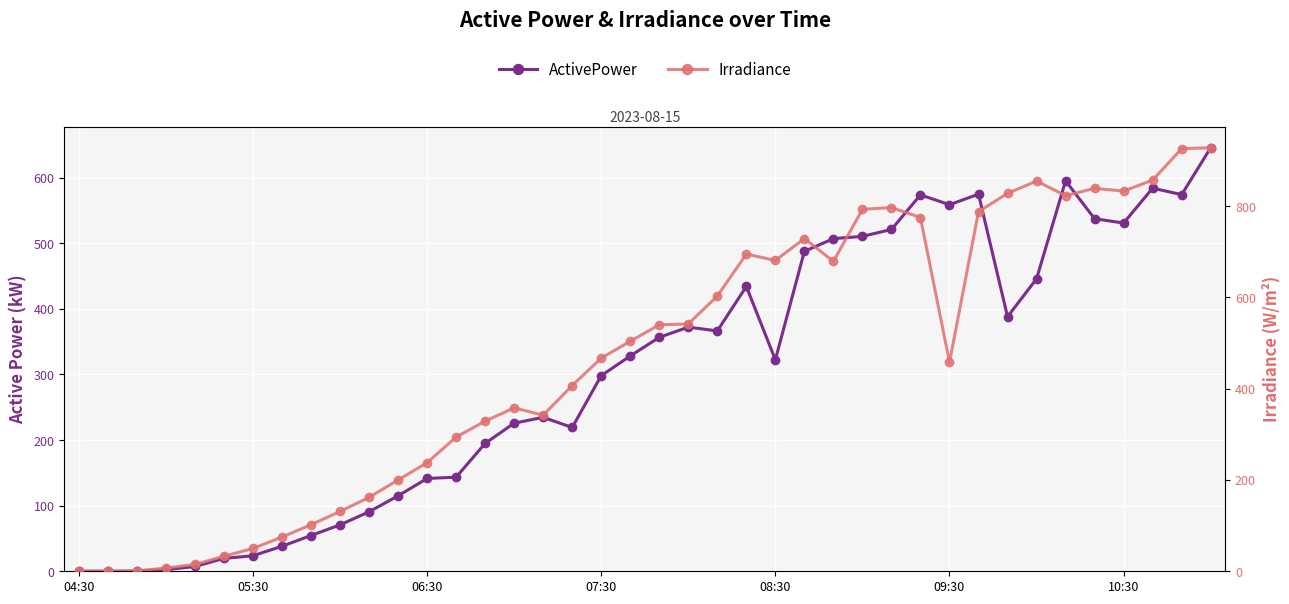

What are all the series names shown in the legend?

ActivePower, Irradiance